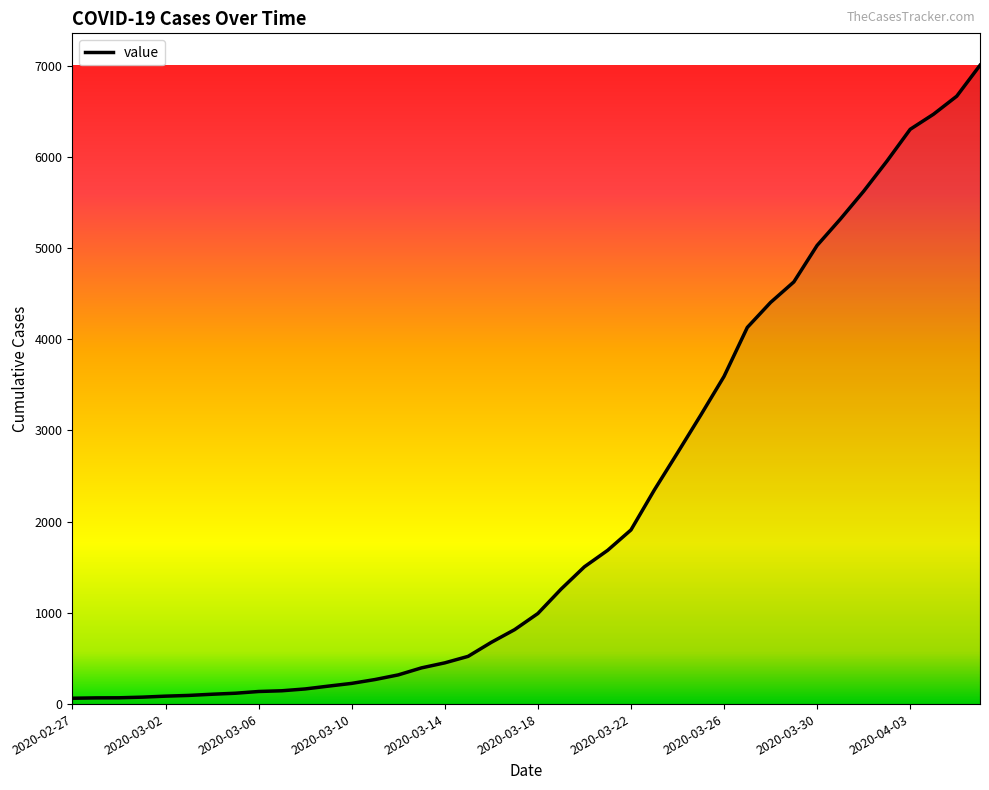

What is the maximum value shown in the chart?

7003